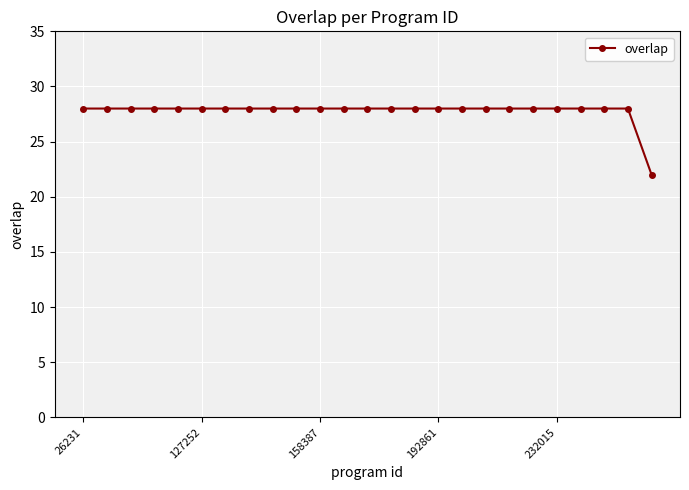

What is the difference between the maximum and minimum values?

6